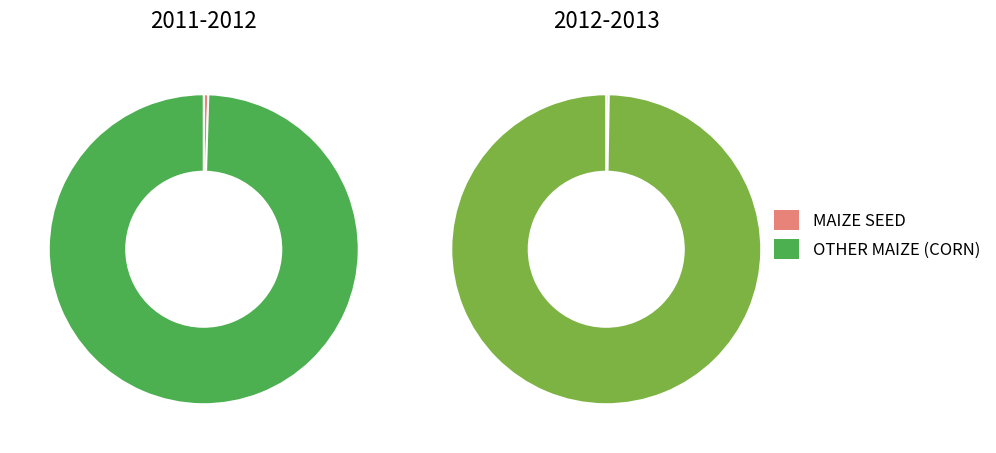

How many segments does this pie chart have?

2